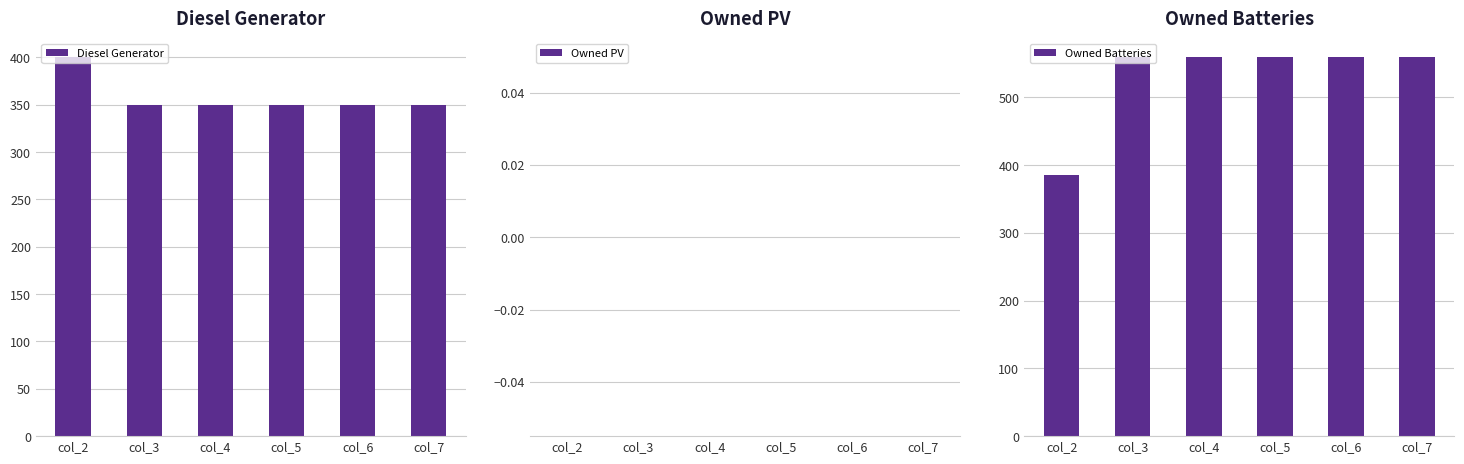

Which series has the largest total across all categories?

Owned Batteries